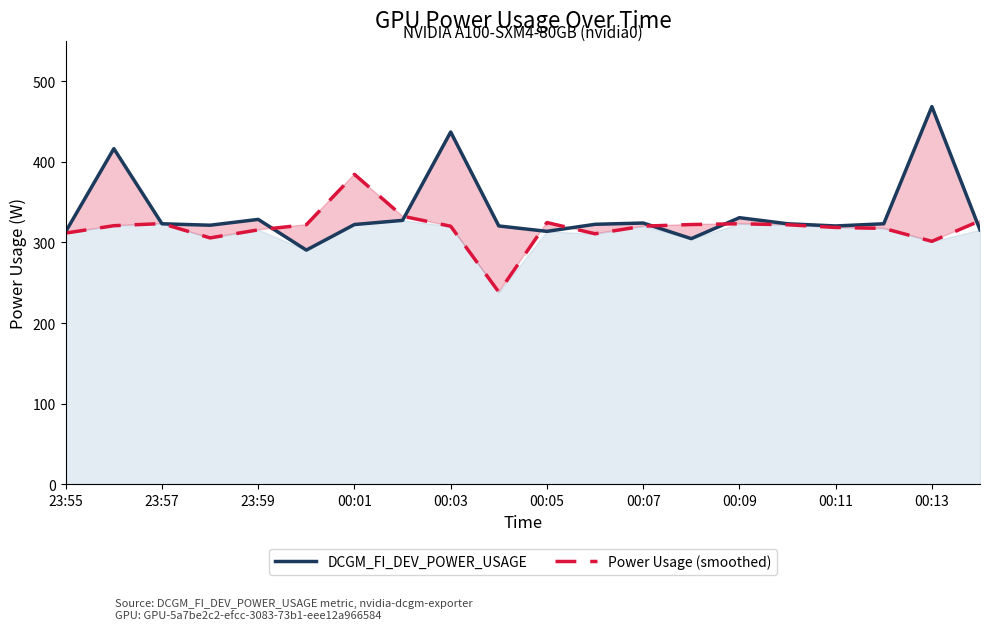

What is the spread (max minus min) of values at 15?

1.2